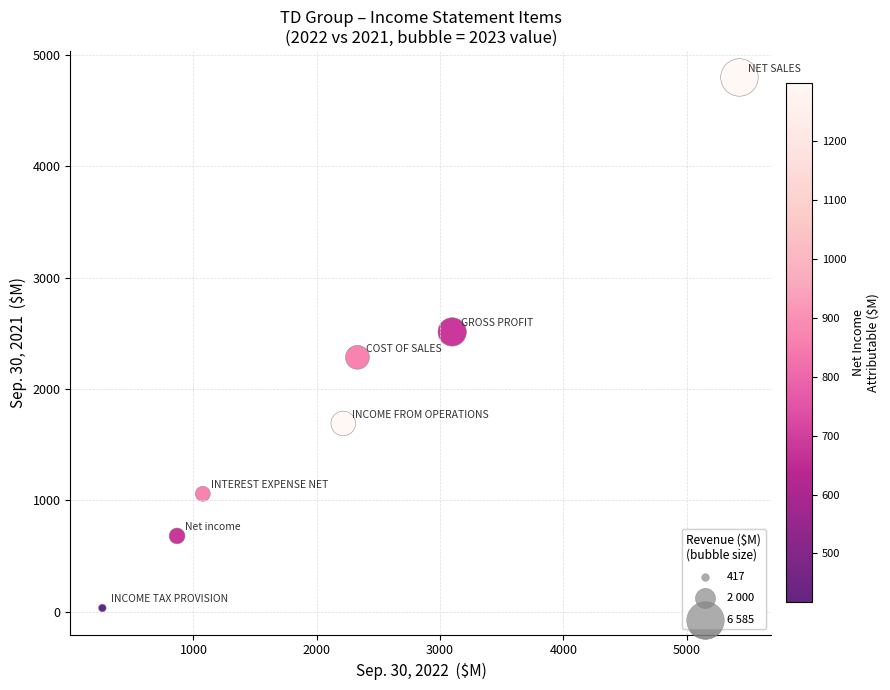

What is the range of Y values (max minus min)?

4764